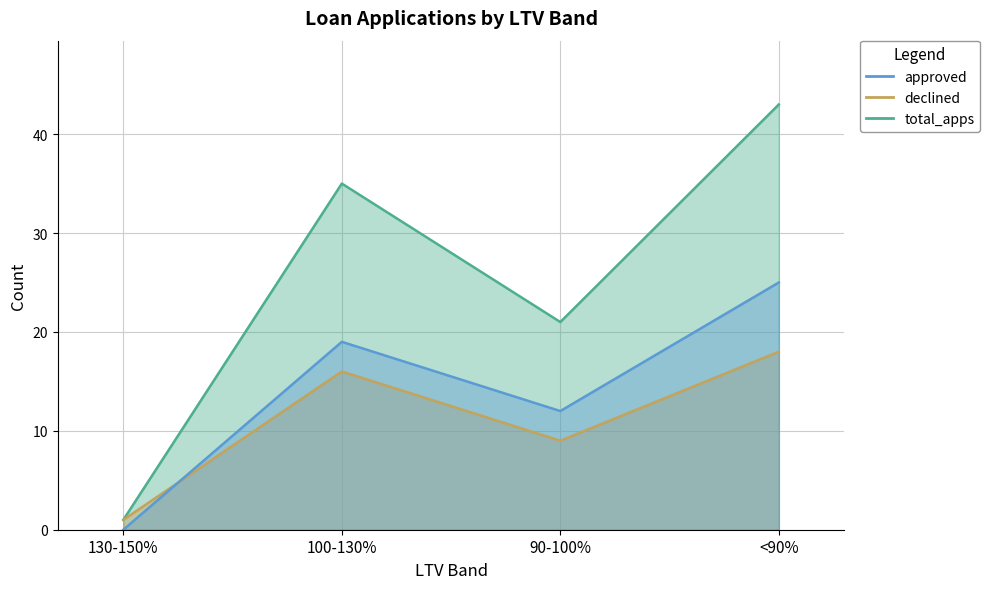

Which series has the largest range (max minus min)?

total_apps